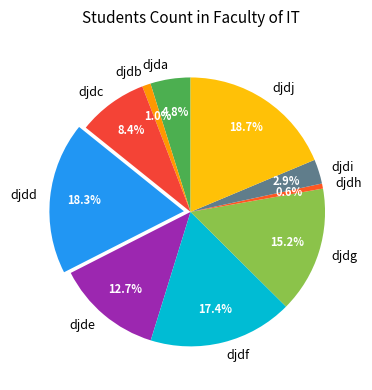

Approximately how many times larger is the value at djde compared to djdf?

0.7